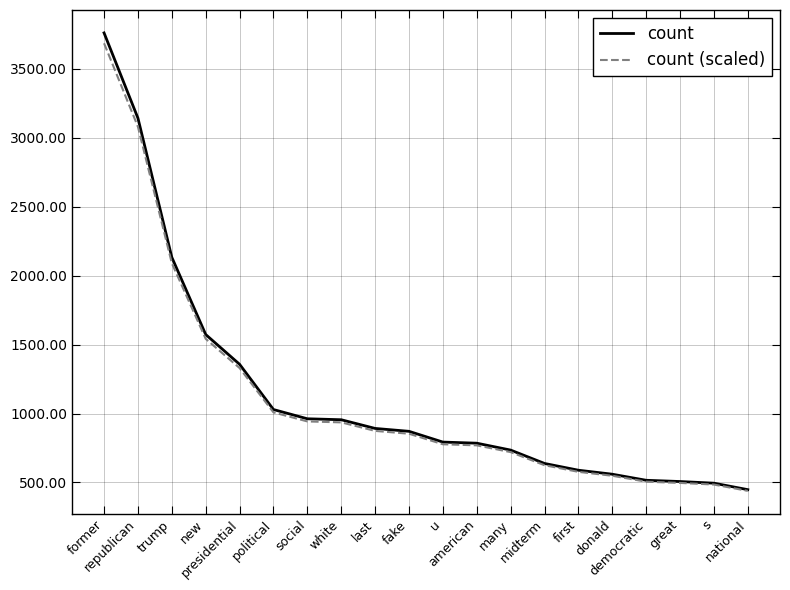

What is the difference between the maximum and minimum values in the count (scaled) series?

3245.8